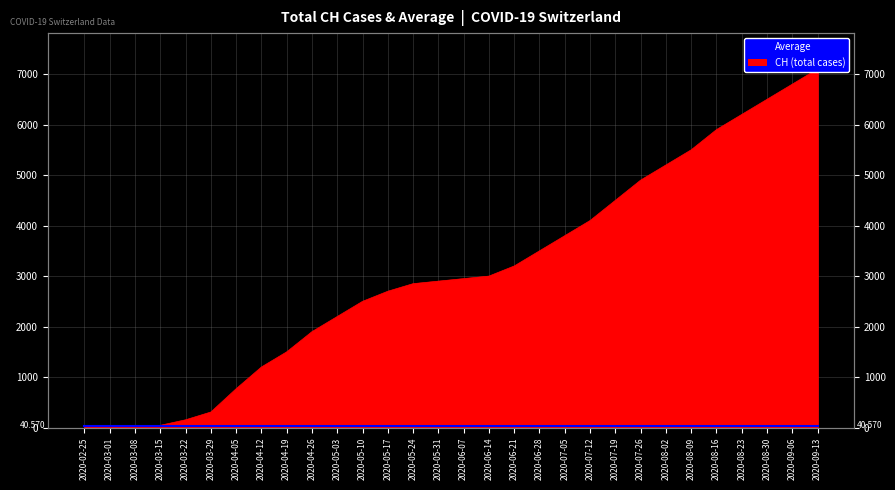

What is the average value?

3073